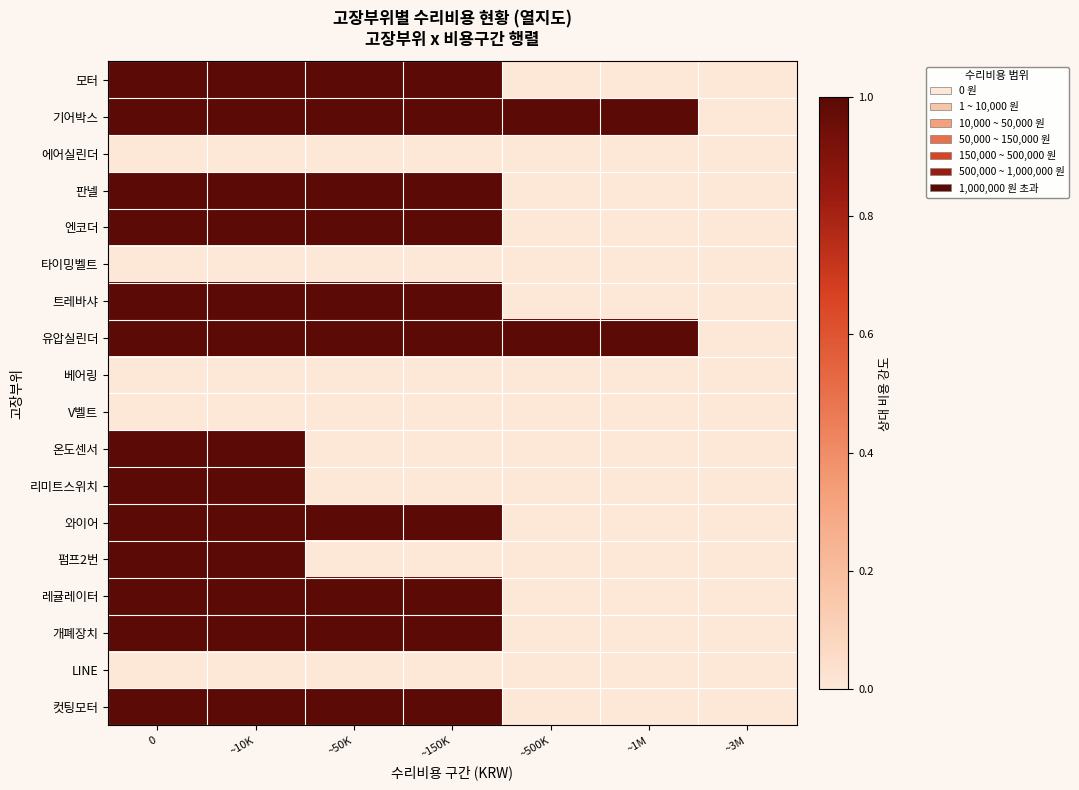

Reading right to left, extract all data points from this chart.

모터: ~3M=0	~1M=0	~500K=0	~150K=1	~50K=1	~10K=1	0=1
기어박스: ~3M=0	~1M=1	~500K=1	~150K=1	~50K=1	~10K=1	0=1
에어실린더: ~3M=0	~1M=0	~500K=0	~150K=0	~50K=0	~10K=0	0=0
판넬: ~3M=0	~1M=0	~500K=0	~150K=1	~50K=1	~10K=1	0=1
엔코더: ~3M=0	~1M=0	~500K=0	~150K=1	~50K=1	~10K=1	0=1
타이밍벨트: ~3M=0	~1M=0	~500K=0	~150K=0	~50K=0	~10K=0	0=0
트레바샤: ~3M=0	~1M=0	~500K=0	~150K=1	~50K=1	~10K=1	0=1
유압실린더: ~3M=0	~1M=1	~500K=1	~150K=1	~50K=1	~10K=1	0=1
베어링: ~3M=0	~1M=0	~500K=0	~150K=0	~50K=0	~10K=0	0=0
V벨트: ~3M=0	~1M=0	~500K=0	~150K=0	~50K=0	~10K=0	0=0
온도센서: ~3M=0	~1M=0	~500K=0	~150K=0	~50K=0	~10K=1	0=1
리미트스위치: ~3M=0	~1M=0	~500K=0	~150K=0	~50K=0	~10K=1	0=1
와이어: ~3M=0	~1M=0	~500K=0	~150K=1	~50K=1	~10K=1	0=1
펌프2번: ~3M=0	~1M=0	~500K=0	~150K=0	~50K=0	~10K=1	0=1
레귤레이터: ~3M=0	~1M=0	~500K=0	~150K=1	~50K=1	~10K=1	0=1
개폐장치: ~3M=0	~1M=0	~500K=0	~150K=1	~50K=1	~10K=1	0=1
LINE: ~3M=0	~1M=0	~500K=0	~150K=0	~50K=0	~10K=0	0=0
컷팅모터: ~3M=0	~1M=0	~500K=0	~150K=1	~50K=1	~10K=1	0=1